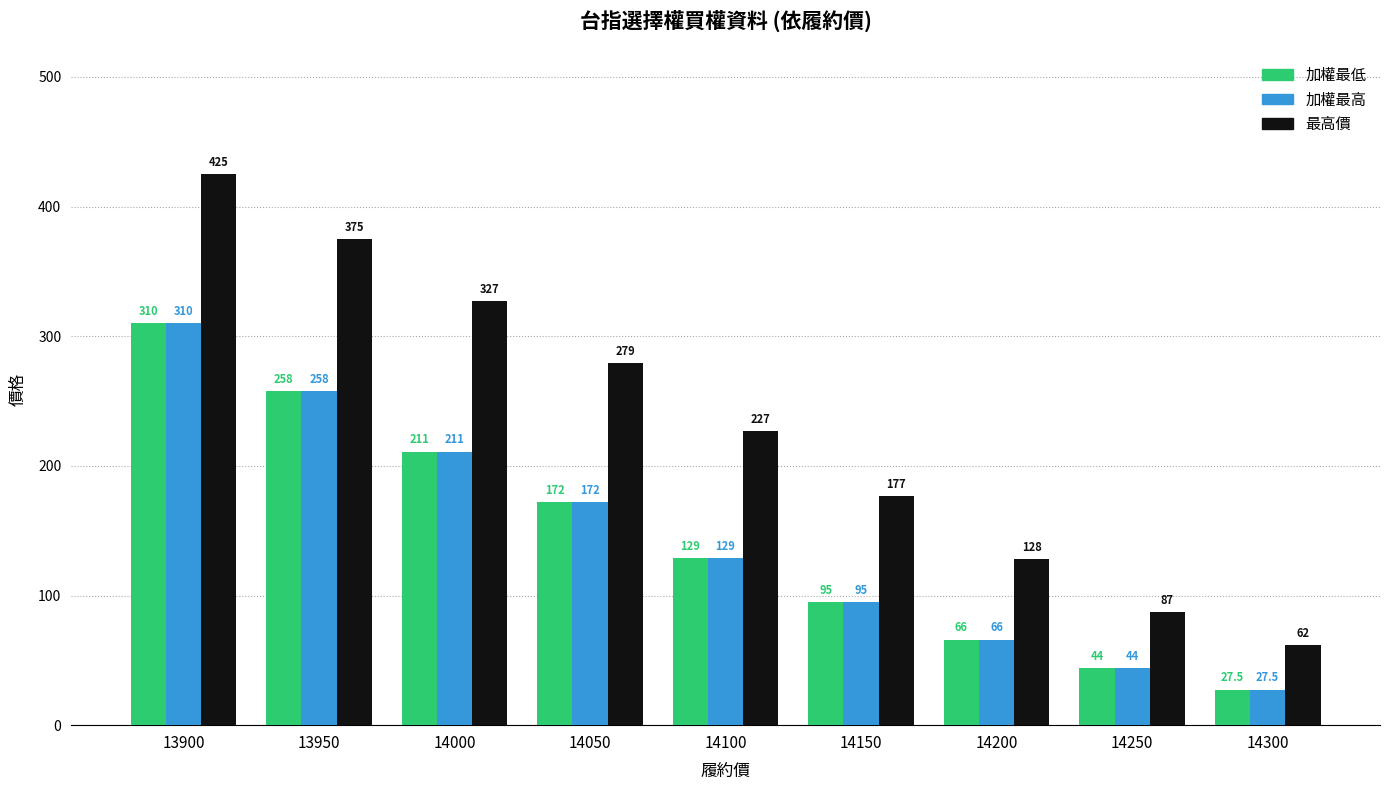

Is it true that 最高價 equals 301.5 at 14100?

False